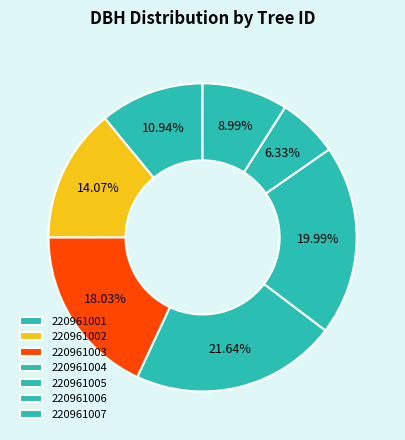

To the nearest percent, what is the combined percentage of 220961006 and 220961007?

15%